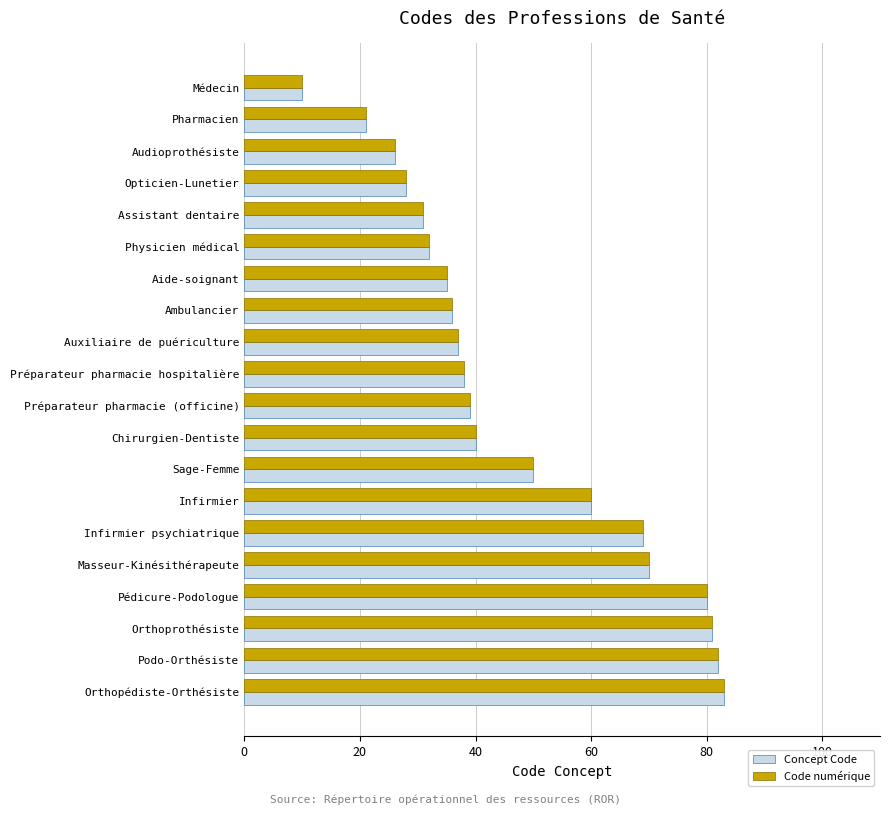

Rank the categories by Concept Code value from lowest to highest.

Médecin, Pharmacien, Audioprothésiste, Opticien-Lunetier, Assistant dentaire, Physicien médical, Aide-soignant, Ambulancier, Auxiliaire de puériculture, Préparateur pharmacie hospitalière, Préparateur pharmacie (officine), Chirurgien-Dentiste, Sage-Femme, Infirmier, Infirmier psychiatrique, Masseur-Kinésithérapeute, Pédicure-Podologue, Orthoprothésiste, Podo-Orthésiste, Orthopédiste-Orthésiste